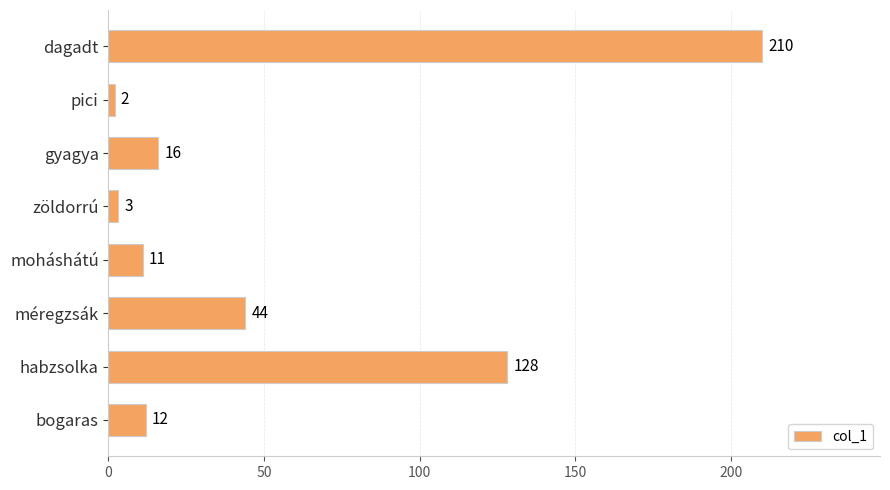

What is the minimum value shown in the chart?

2